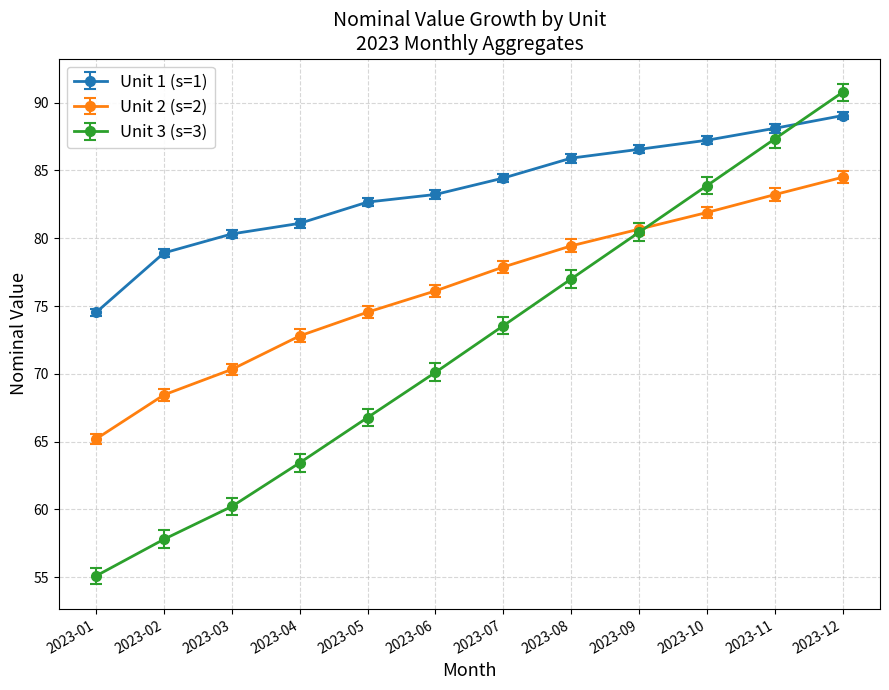

The Unit 1 (s=1) series shows 18.7 at 2023-07. True or false?

False